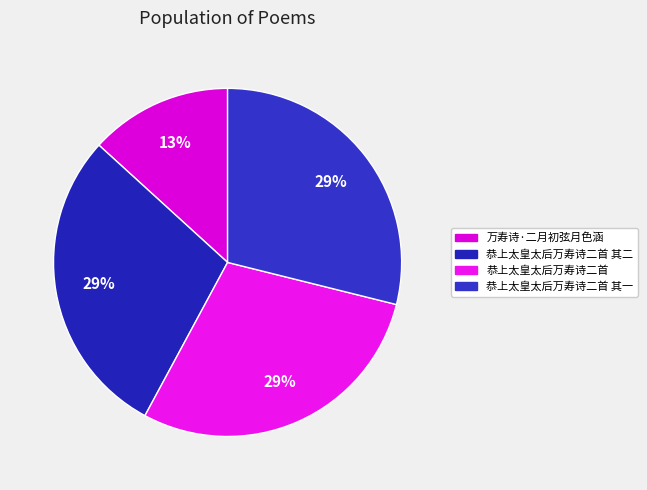

Is it true that 万寿诗·二月初弦月色涵 is 24% of the pie?

False